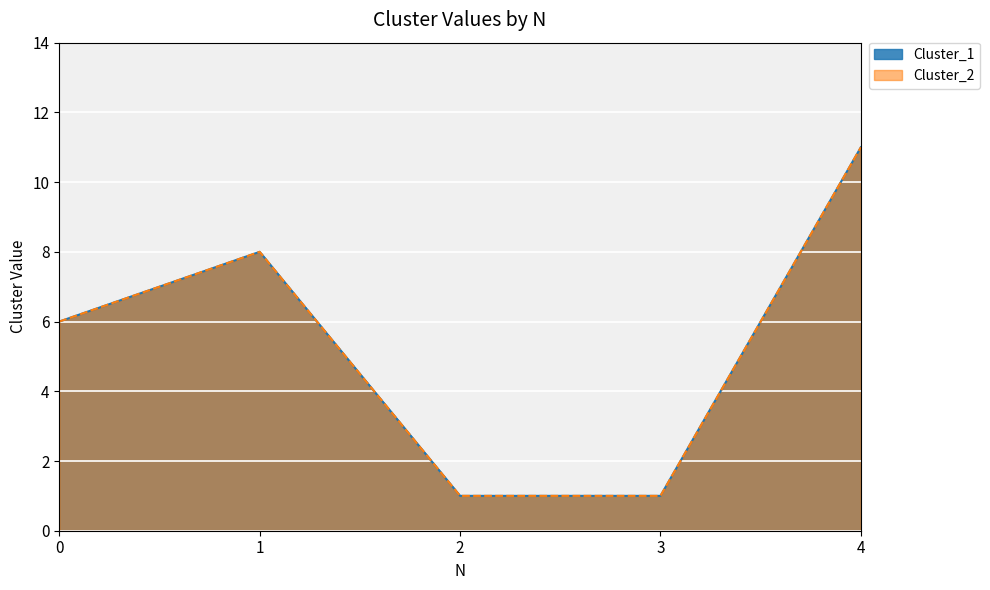

What is the value of the Cluster_1 point at the 5th from the left?

11